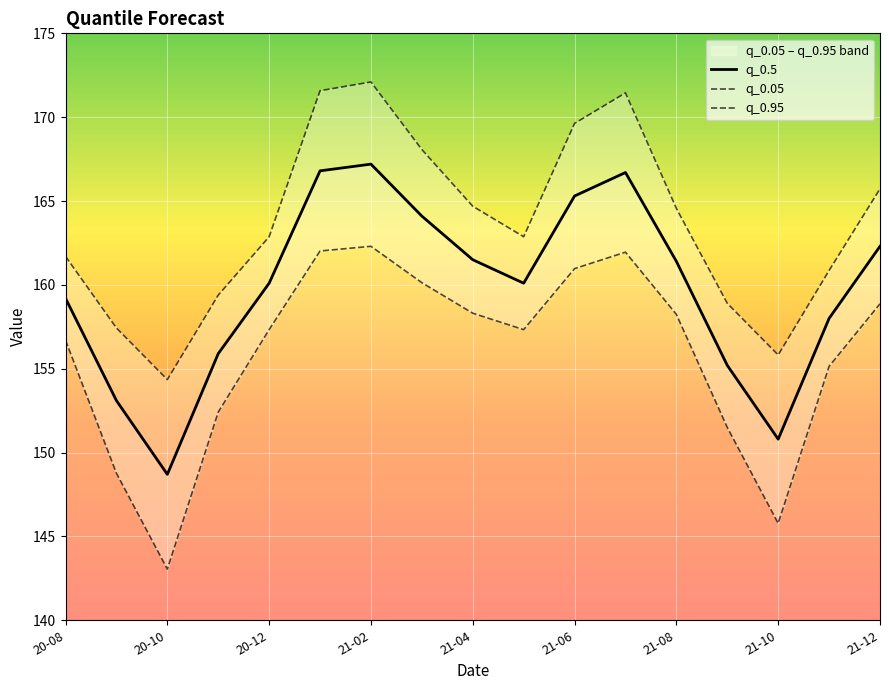

Which category has the lowest value in the q_0.5 series?

20-10